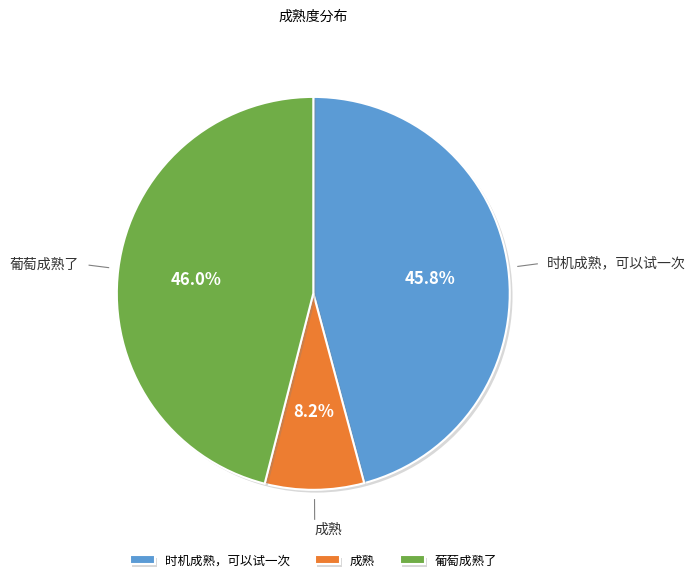

Is it true that 葡萄成熟了 is 46% of the pie?

True